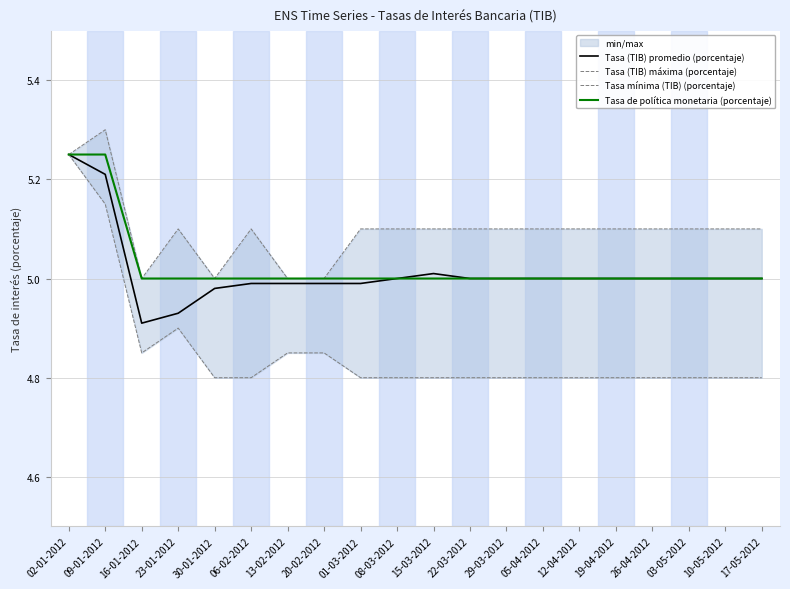

In Tasa (TIB) máxima (porcentaje), how many points are higher than both neighbors (excluding endpoints)?

3